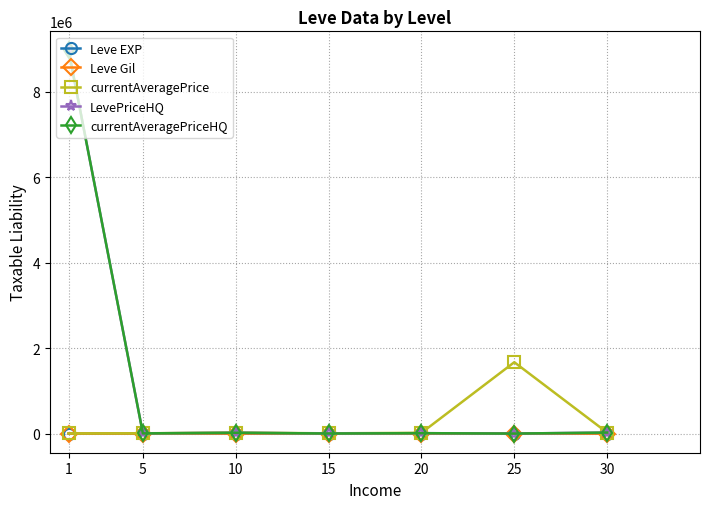

Does the chart have visible grid lines?

Yes